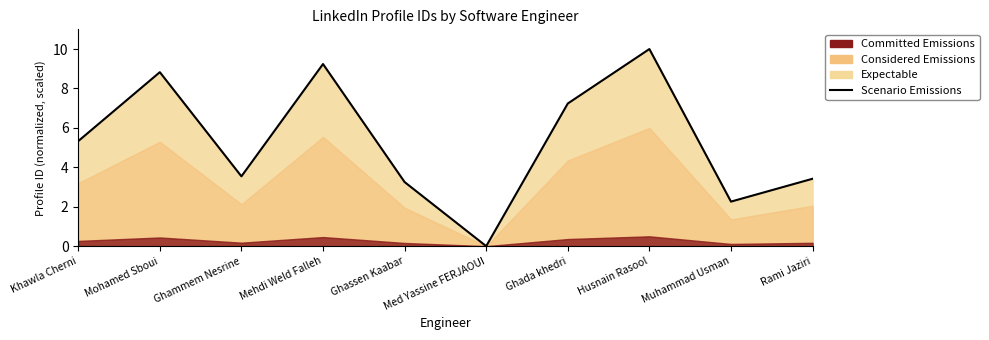

List the labels in order of value, largest first.

Husnain Rasool, Mehdi Weld Falleh, Mohamed Sboui, Ghada khedri, Khawla Cherni, Ghammem Nesrine, Rami Jaziri, Ghassen Kaabar, Muhammad Usman, Med Yassine FERJAOUI